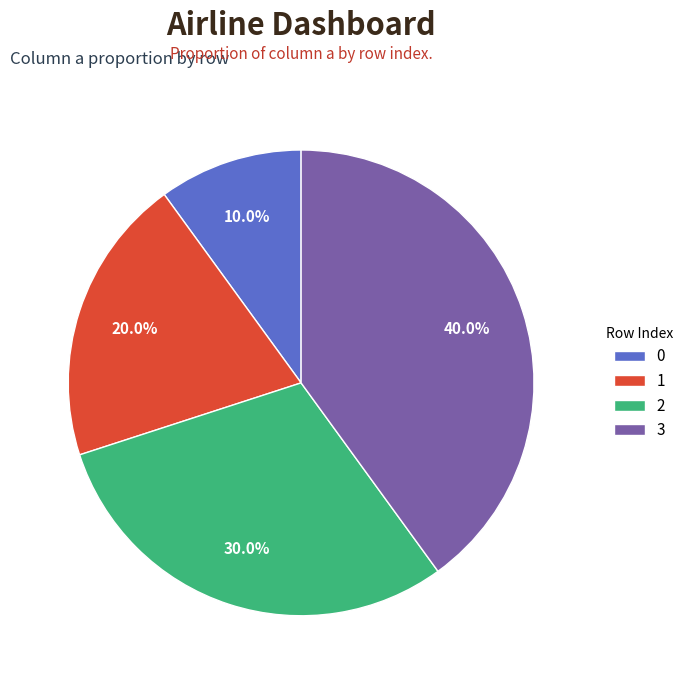

How many segments does this pie chart have?

4